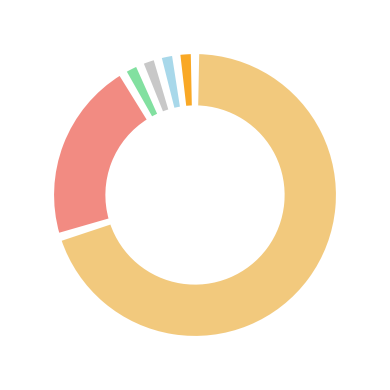

What is the ratio of the value at 824 to the value at 800?

1.0